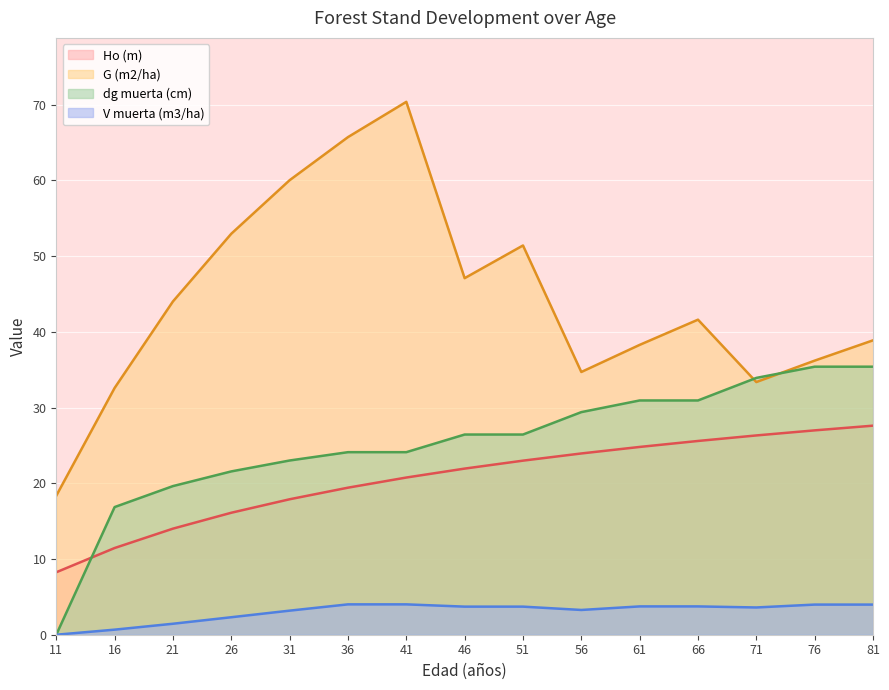

What are all the series names shown in the legend?

Ho (m), G (m2/ha), dg muerta (cm), V muerta (m3/ha)